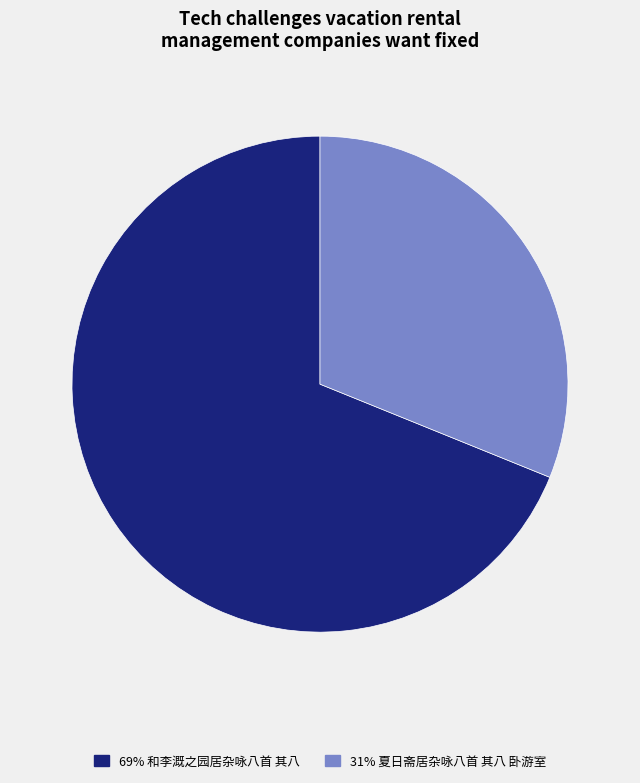

Do 69% 和李溉之园居杂咏八首 其八 and 31% 夏日斋居杂咏八首 其八 卧游室 together represent more than half of the pie?

Yes